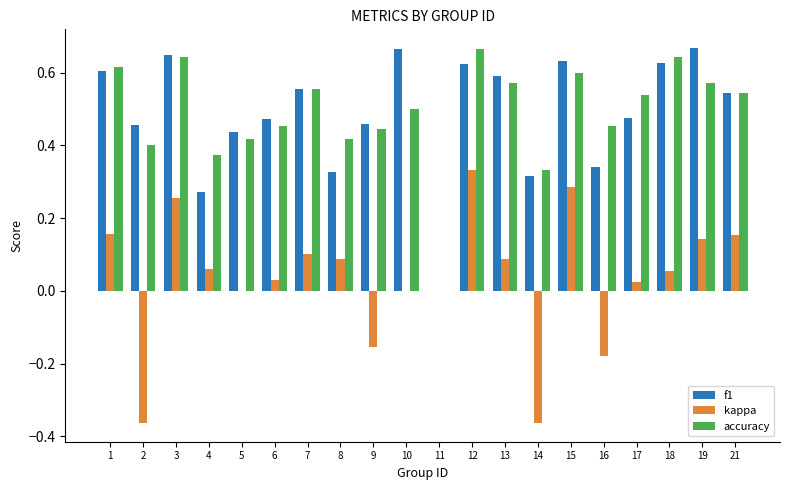

True or false: accuracy has a value of 0.0 at 11.

True